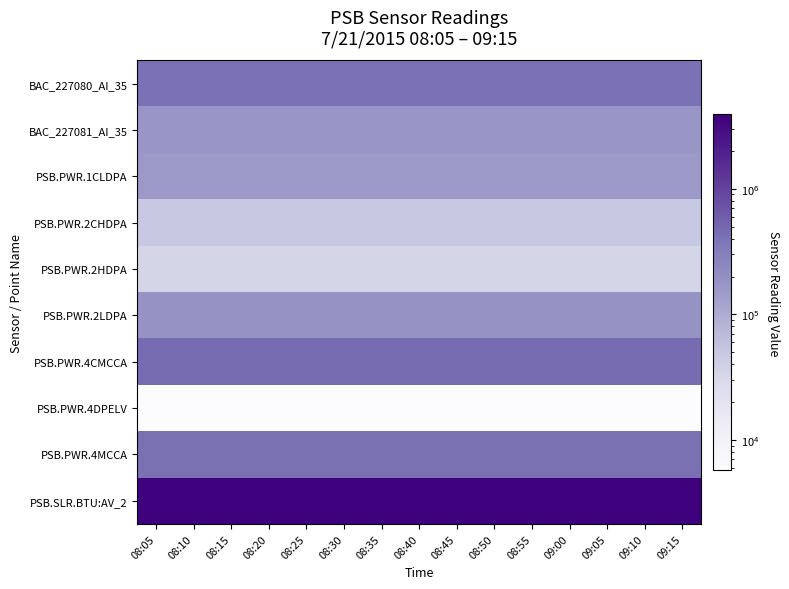

Which category has the lowest value across all series?

08:05